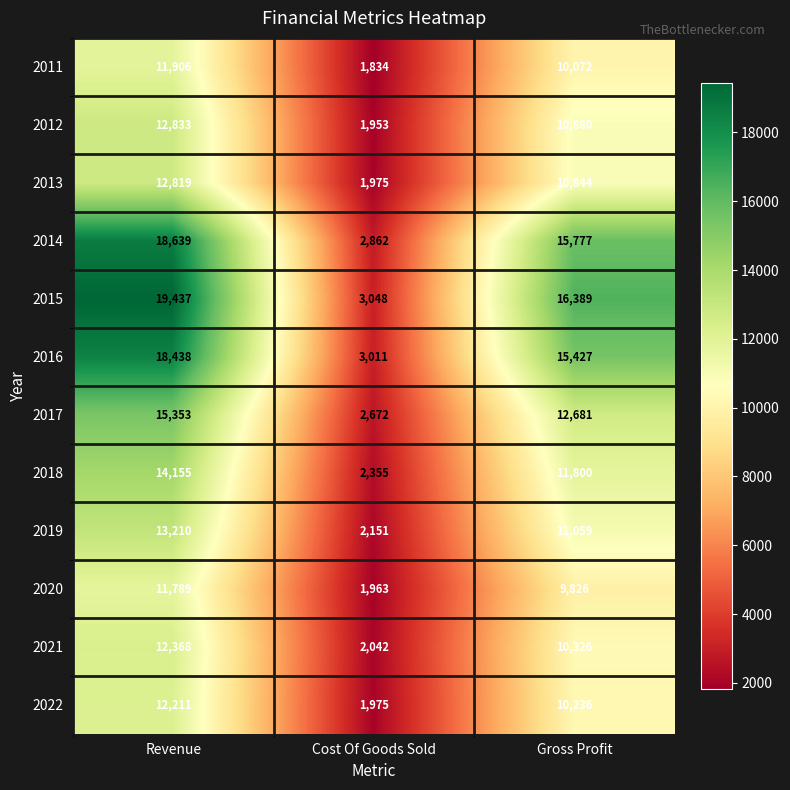

At Revenue, list the series in order from largest to smallest.

2015, 2014, 2016, 2017, 2018, 2019, 2012, 2013, 2021, 2022, 2011, 2020